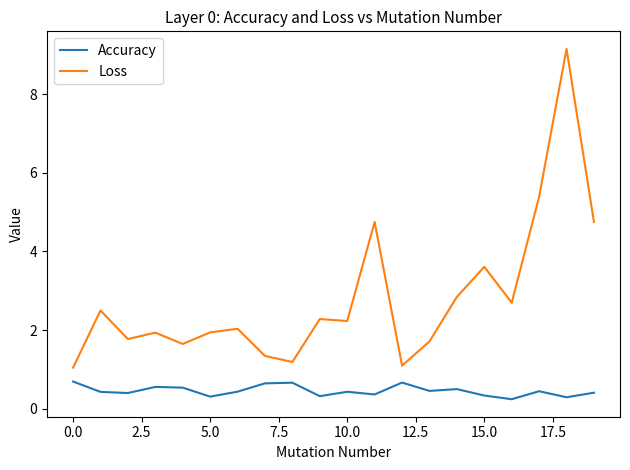

True or false: Accuracy and Loss intersect in this chart.

False